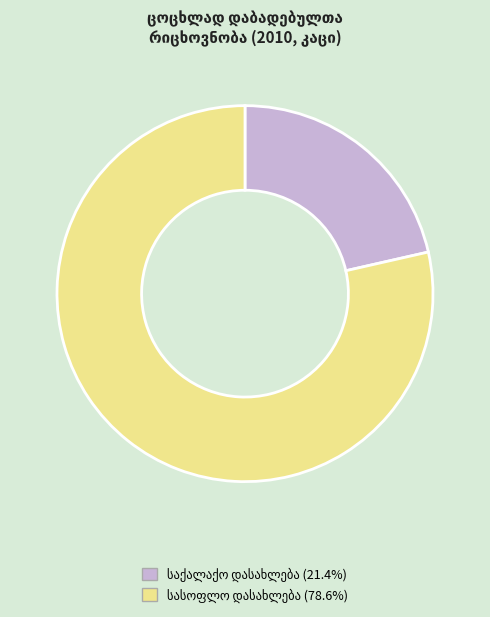

Is there any slice that represents more than half of the pie?

Yes